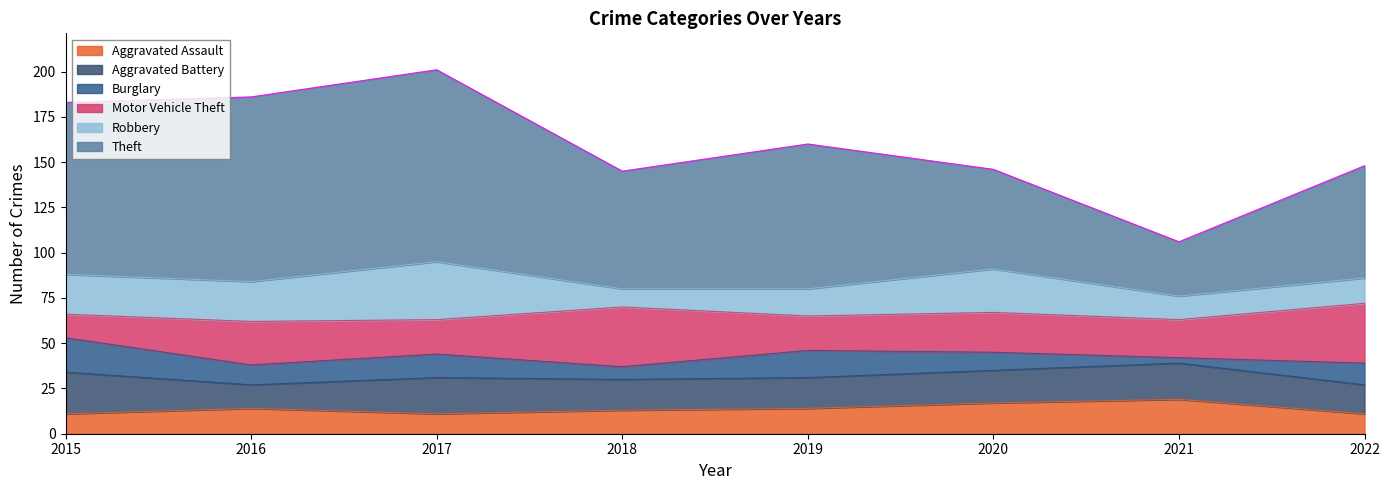

How many data points in Theft are less than 80?

4